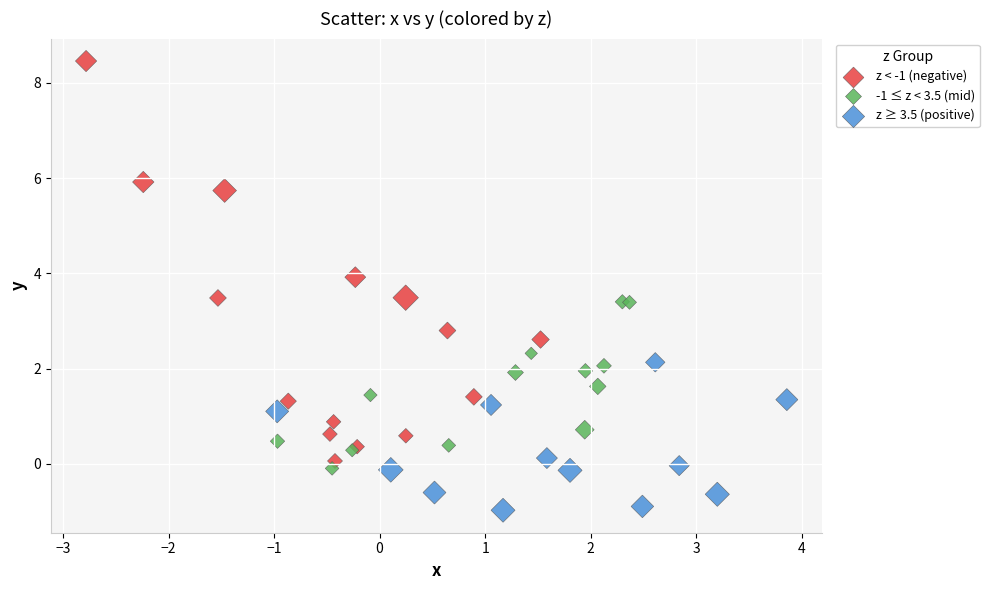

Which series has the largest Y range (max minus min)?

z < -1 (negative)